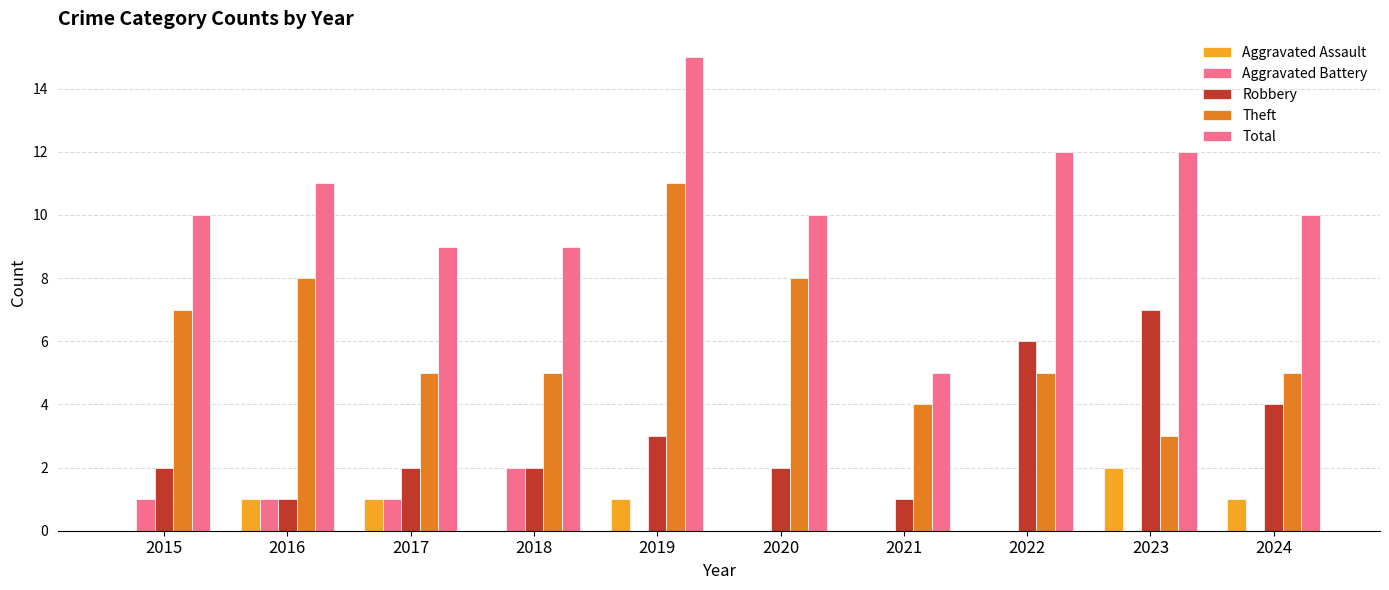

The value of Theft at 2018 is 2. True or false?

False